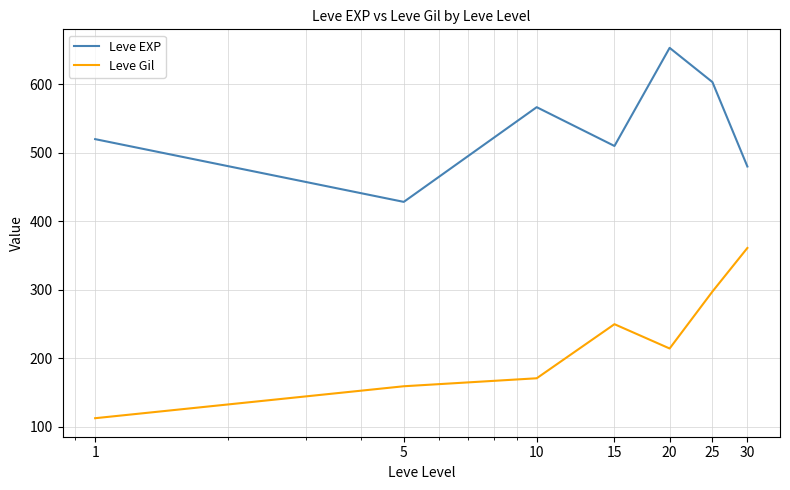

Which series has the largest total across all categories?

Leve EXP